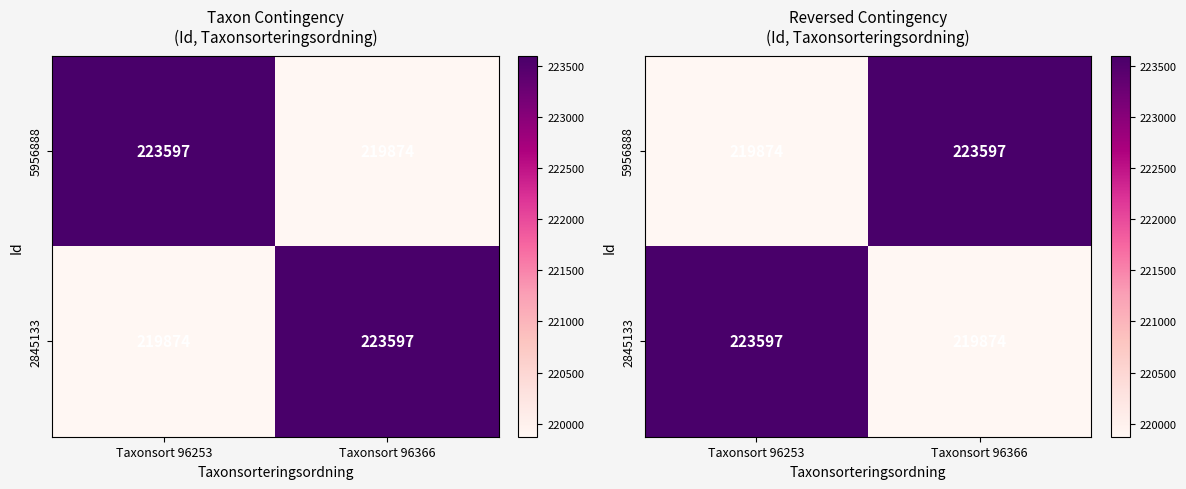

List the labels in order of 5956888 value, largest first.

Taxonsort 96366, Taxonsort 96253